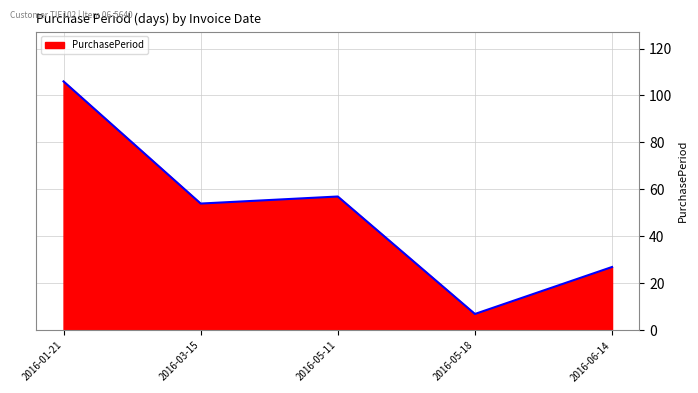

Where is the first local maximum?

2016-05-11